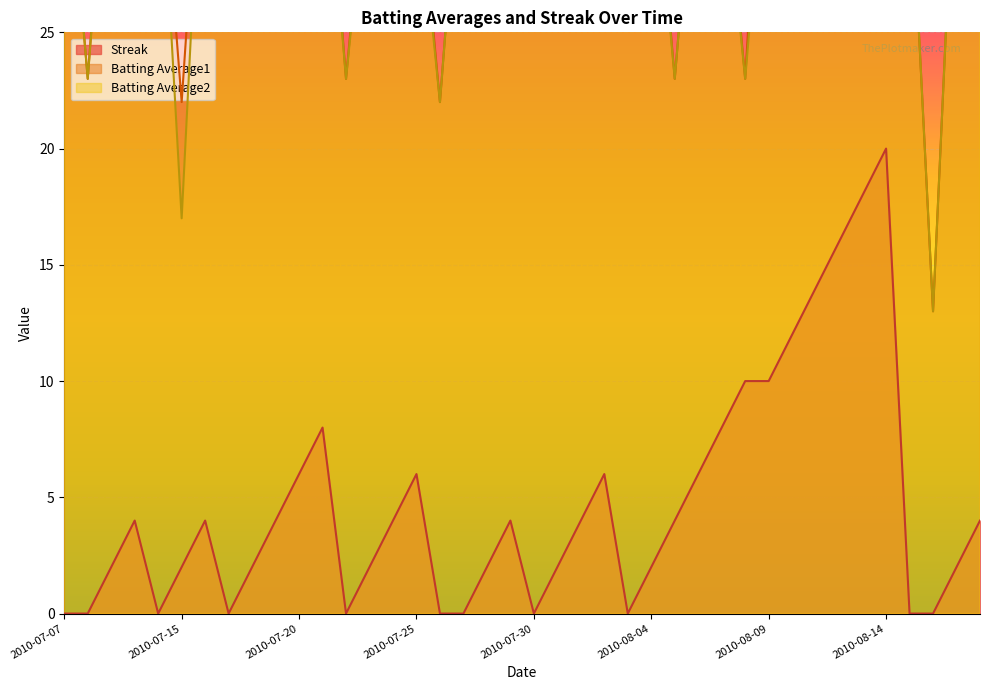

At how many categories does at least one series exceed 16?

39